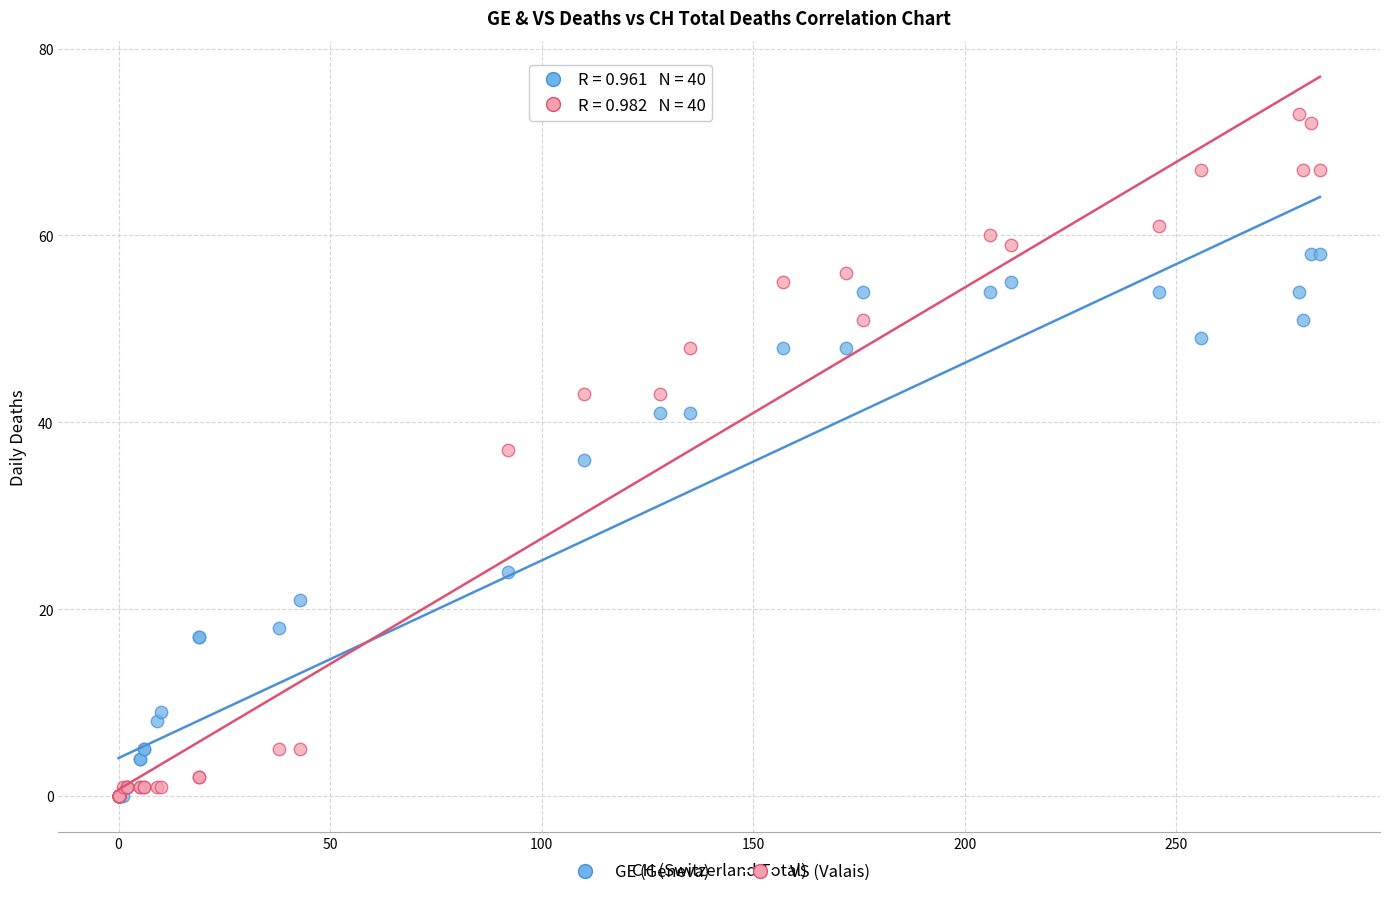

What are all the series names shown in the legend?

GE (Geneva), VS (Valais)